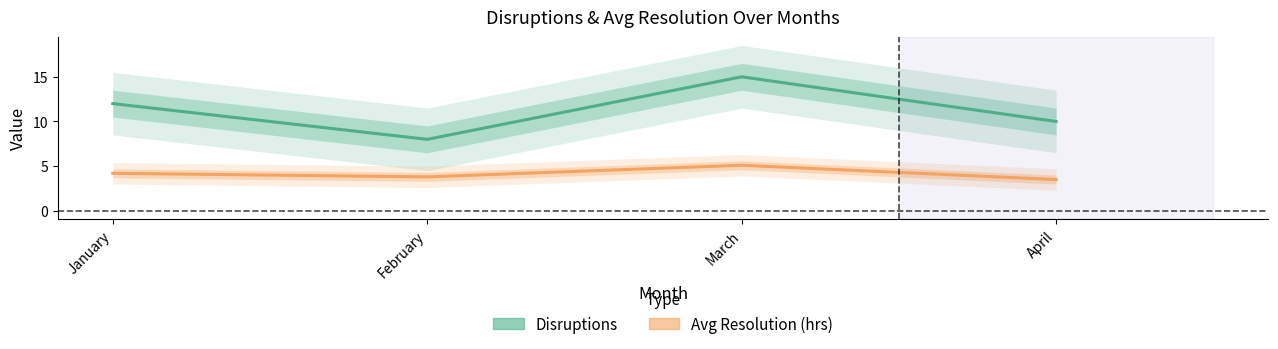

How many Disruptions values are between 10 and 15?

3